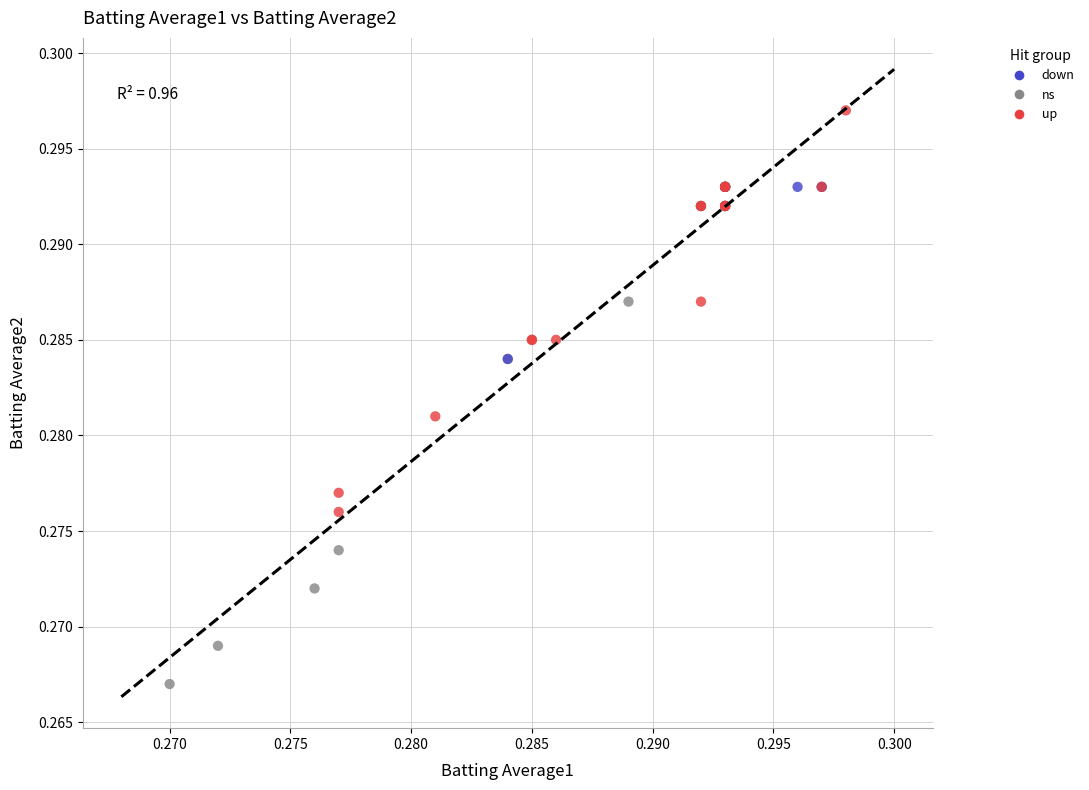

Which series has the widest spread of Y values?

ns